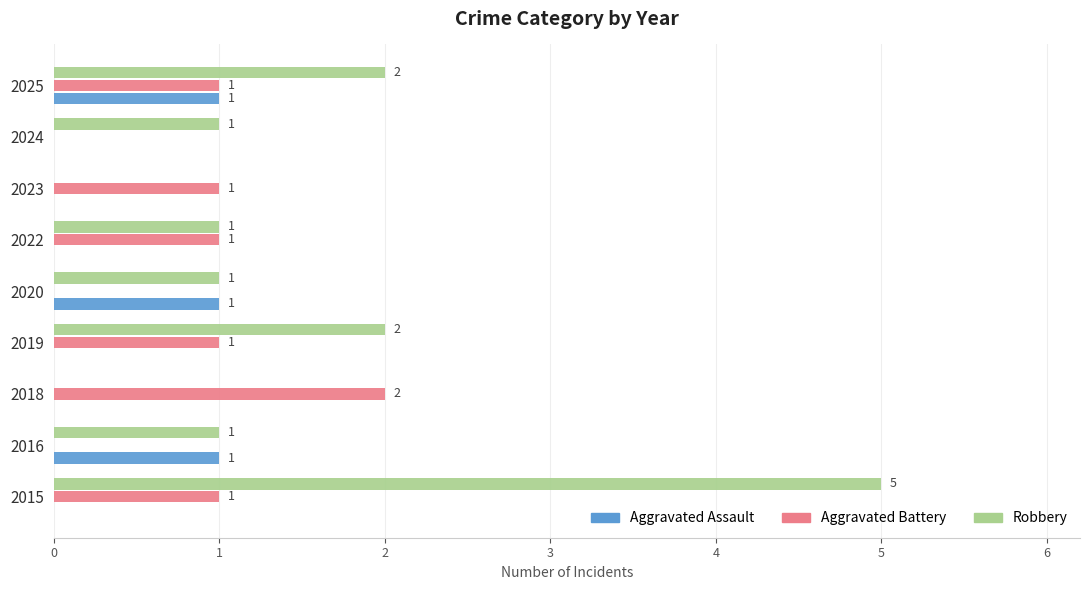

What is the maximum value shown in the chart?

5